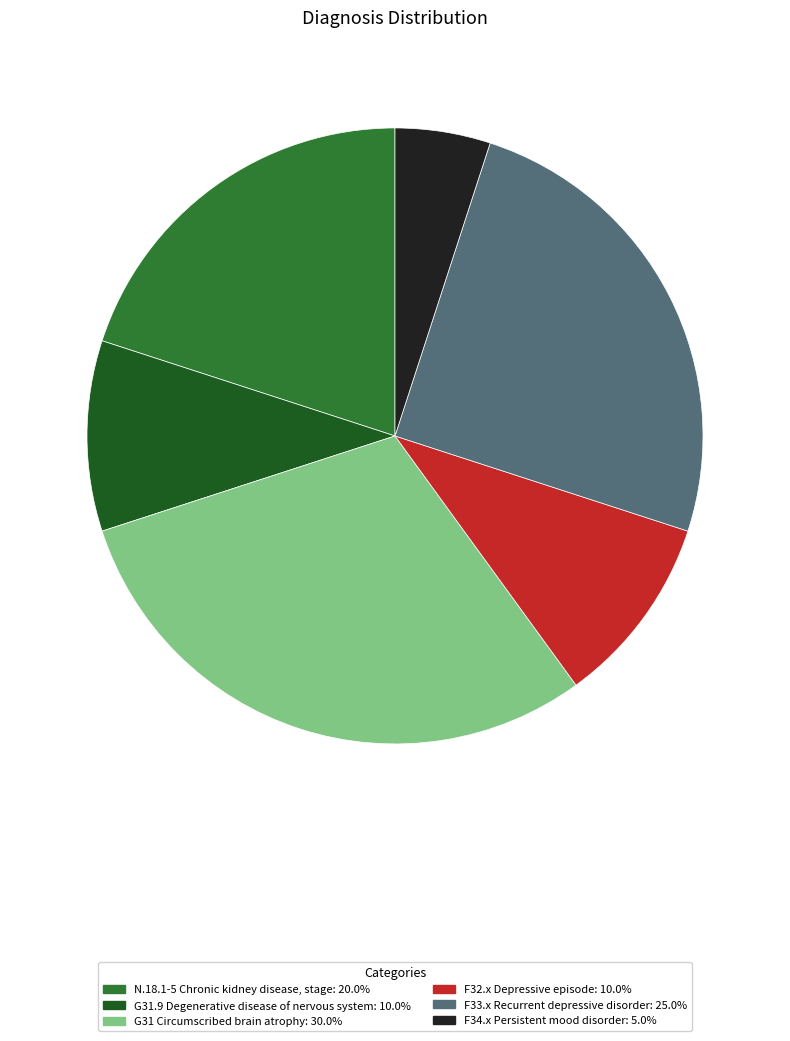

Which category has the smallest portion of the pie?

F34.x Persistent mood disorder